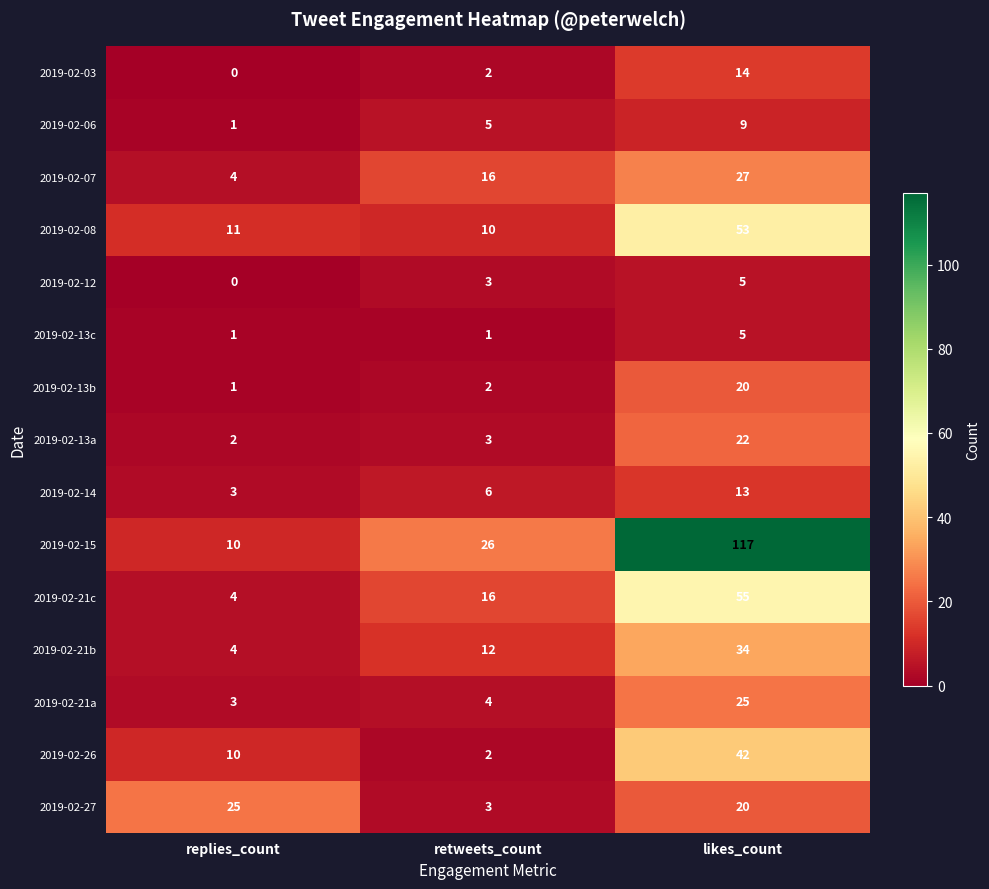

The value of 2019-02-07 at likes_count is 7. True or false?

False